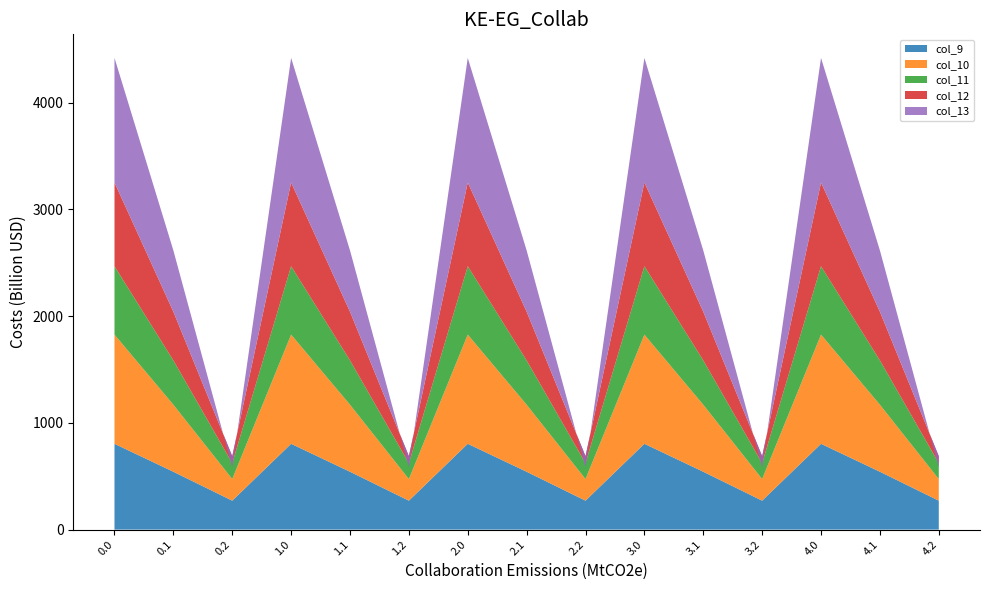

Reading left to right, what are all the values shown in this chart?

col_9: 0.0=804.0	0.1=542.1	0.2=271.1	1.0=804.0	1.1=542.1	1.2=271.1	2.0=804.0	2.1=542.1	2.2=271.1	3.0=804.0	3.1=542.1	3.2=271.1	4.0=804.0	4.1=542.1	4.2=271.1
col_10: 0.0=1023.2	0.1=628.1	0.2=202.5	1.0=1023.2	1.1=628.1	1.2=202.5	2.0=1023.2	2.1=628.1	2.2=202.5	3.0=1023.2	3.1=628.1	3.2=202.5	4.0=1023.2	4.1=628.1	4.2=202.5
col_11: 0.0=640.9	0.1=415.4	0.2=149.1	1.0=640.9	1.1=415.4	1.2=149.1	2.0=640.9	2.1=415.4	2.2=149.1	3.0=640.9	3.1=415.4	3.2=149.1	4.0=640.9	4.1=415.4	4.2=149.1
col_12: 0.0=784.4	0.1=456.1	0.2=65.2	1.0=784.4	1.1=456.1	1.2=65.2	2.0=784.4	2.1=456.1	2.2=65.2	3.0=784.4	3.1=456.1	3.2=65.2	4.0=784.4	4.1=456.1	4.2=65.2
col_13: 0.0=1167.2	0.1=574.0	0.2=-104.4	1.0=1167.2	1.1=574.0	1.2=-104.4	2.0=1167.2	2.1=574.0	2.2=-104.4	3.0=1167.2	3.1=574.0	3.2=-104.4	4.0=1167.2	4.1=574.0	4.2=-104.4